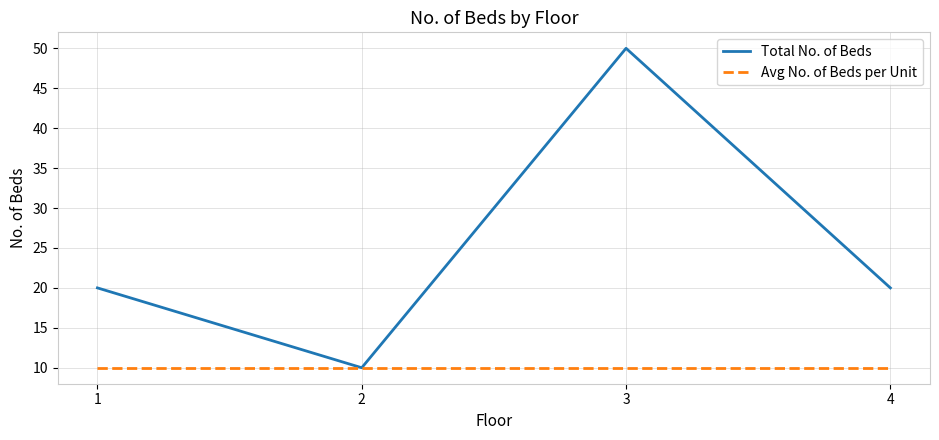

Count the number of data series in this chart.

2